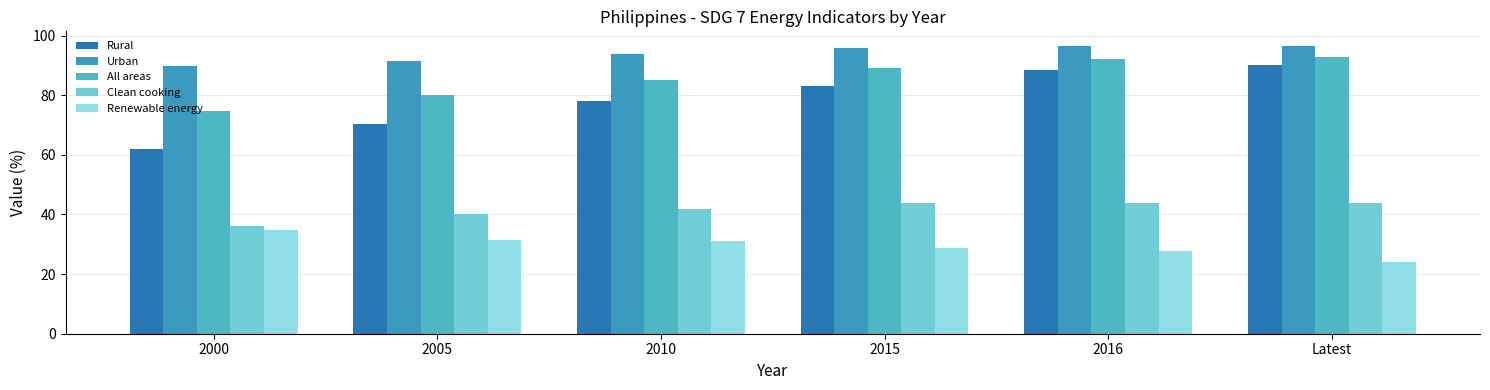

How many distinct data groups are displayed?

5